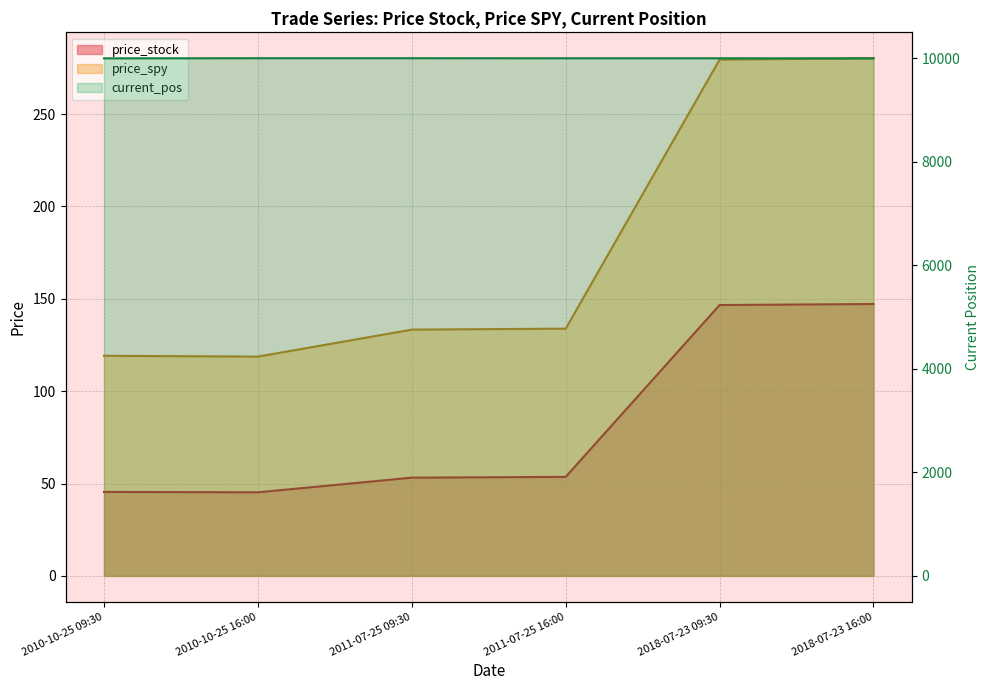

Is it true that price_stock equals 45.5 at 2010-10-25 09:30?

True